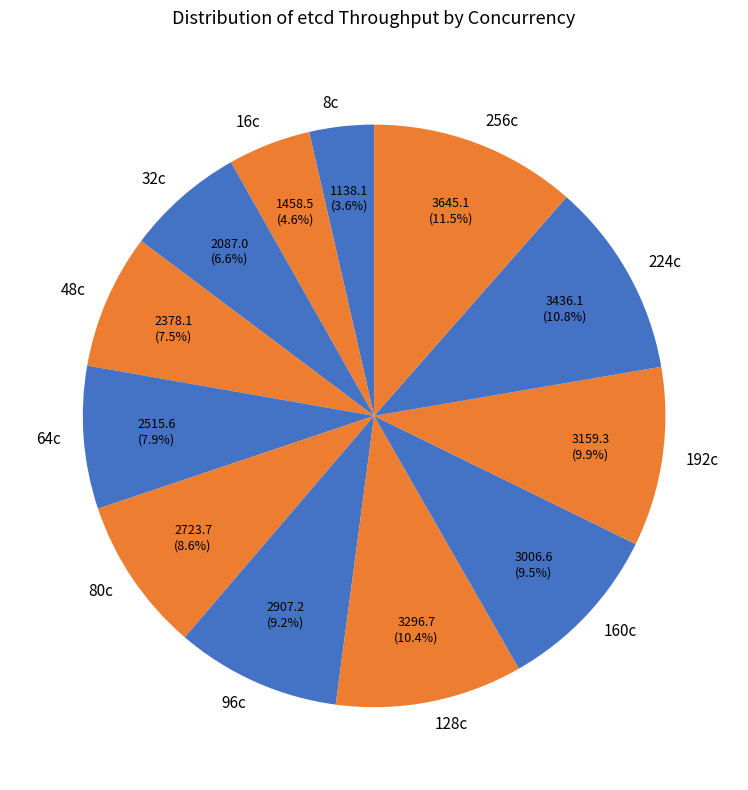

What is the smallest slice in the pie chart?

8c